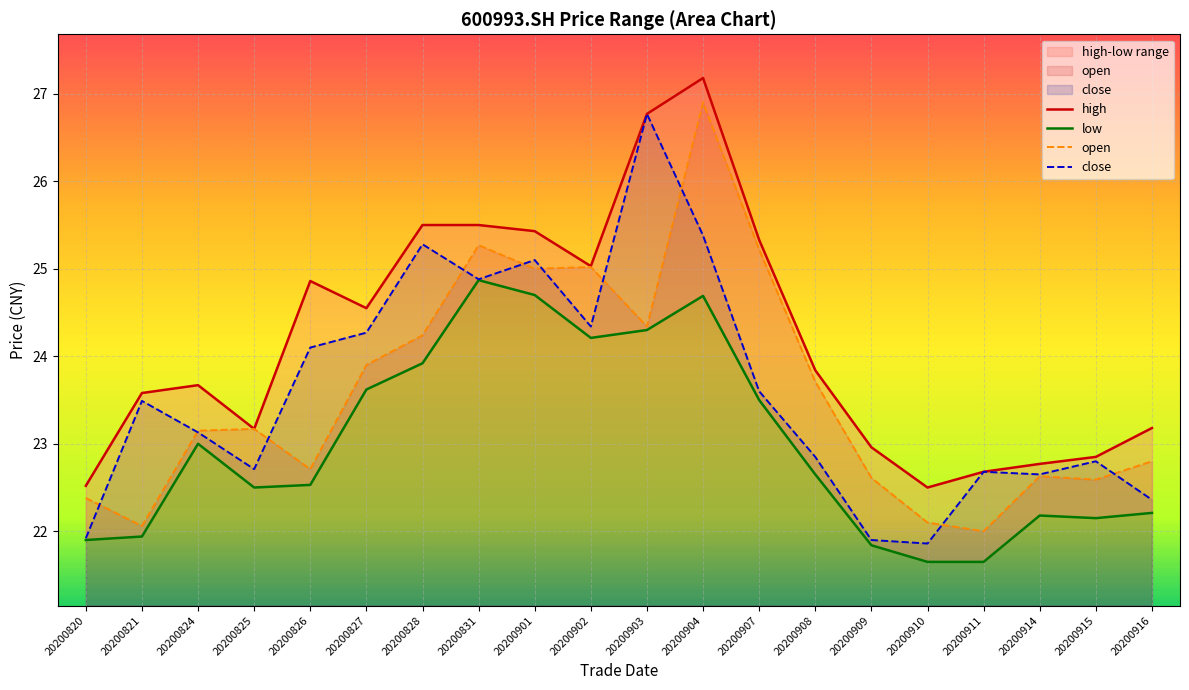

Reading left to right, extract all data points from this chart.

high: 20200820=22.5	20200821=23.6	20200824=23.7	20200825=23.2	20200826=24.9	20200827=24.6	20200828=25.5	20200831=25.5	20200901=25.4	20200902=25.0	20200903=26.8	20200904=27.2	20200907=25.3	20200908=23.8	20200909=23.0	20200910=22.5	20200911=22.7	20200914=22.8	20200915=22.9	20200916=23.2
low: 20200820=21.9	20200821=21.9	20200824=23.0	20200825=22.5	20200826=22.5	20200827=23.6	20200828=23.9	20200831=24.9	20200901=24.7	20200902=24.2	20200903=24.3	20200904=24.7	20200907=23.5	20200908=22.6	20200909=21.8	20200910=21.6	20200911=21.6	20200914=22.2	20200915=22.1	20200916=22.2
open: 20200820=22.4	20200821=22.1	20200824=23.1	20200825=23.2	20200826=22.7	20200827=23.9	20200828=24.2	20200831=25.3	20200901=25.0	20200902=25.0	20200903=24.3	20200904=26.9	20200907=25.2	20200908=23.7	20200909=22.6	20200910=22.1	20200911=22.0	20200914=22.6	20200915=22.6	20200916=22.8
close: 20200820=21.9	20200821=23.5	20200824=23.1	20200825=22.7	20200826=24.1	20200827=24.3	20200828=25.3	20200831=24.9	20200901=25.1	20200902=24.3	20200903=26.8	20200904=25.4	20200907=23.6	20200908=22.9	20200909=21.9	20200910=21.9	20200911=22.7	20200914=22.6	20200915=22.8	20200916=22.4